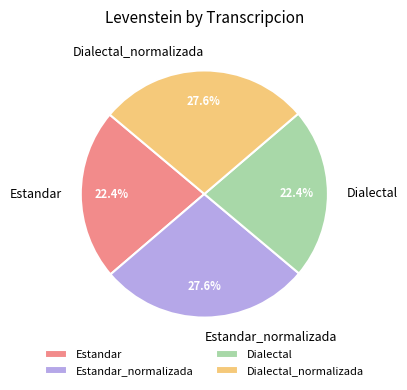

Between Estandar_normalizada and Dialectal, which is larger?

Estandar_normalizada